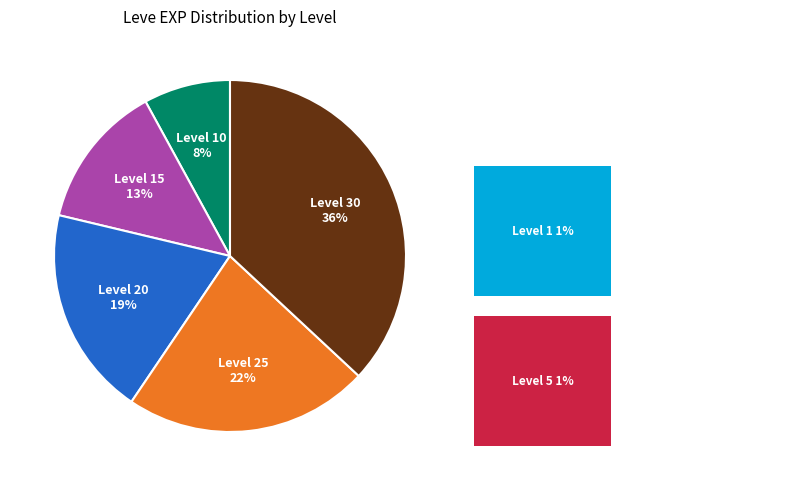

To the nearest percent, what is the combined percentage of Level 30 and Level 10?

44%